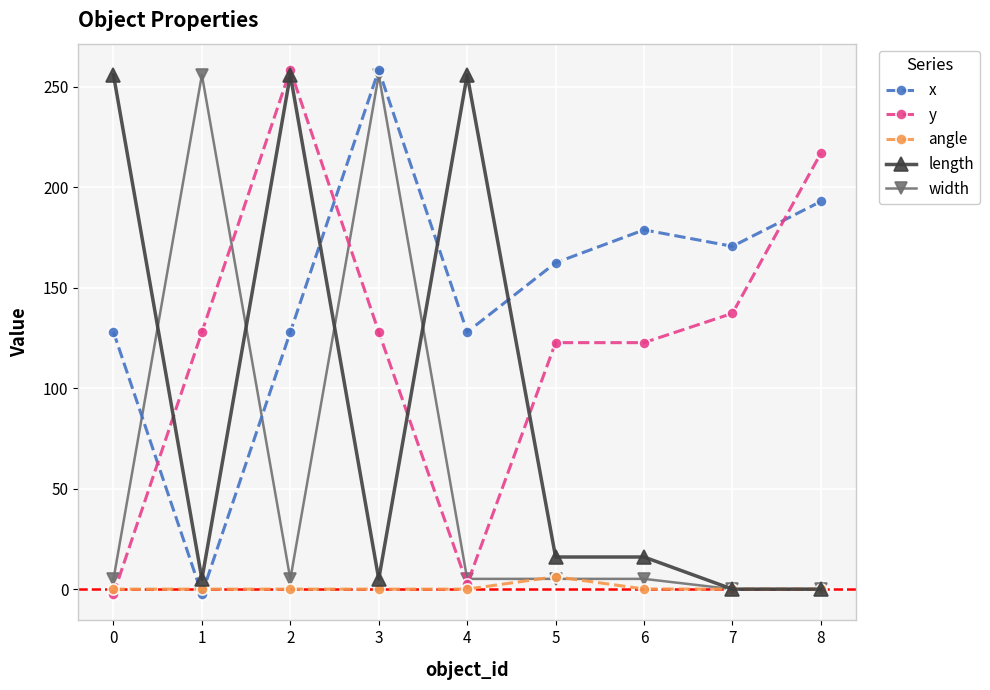

Which series ends up on top after the final intersection of angle and y?

y